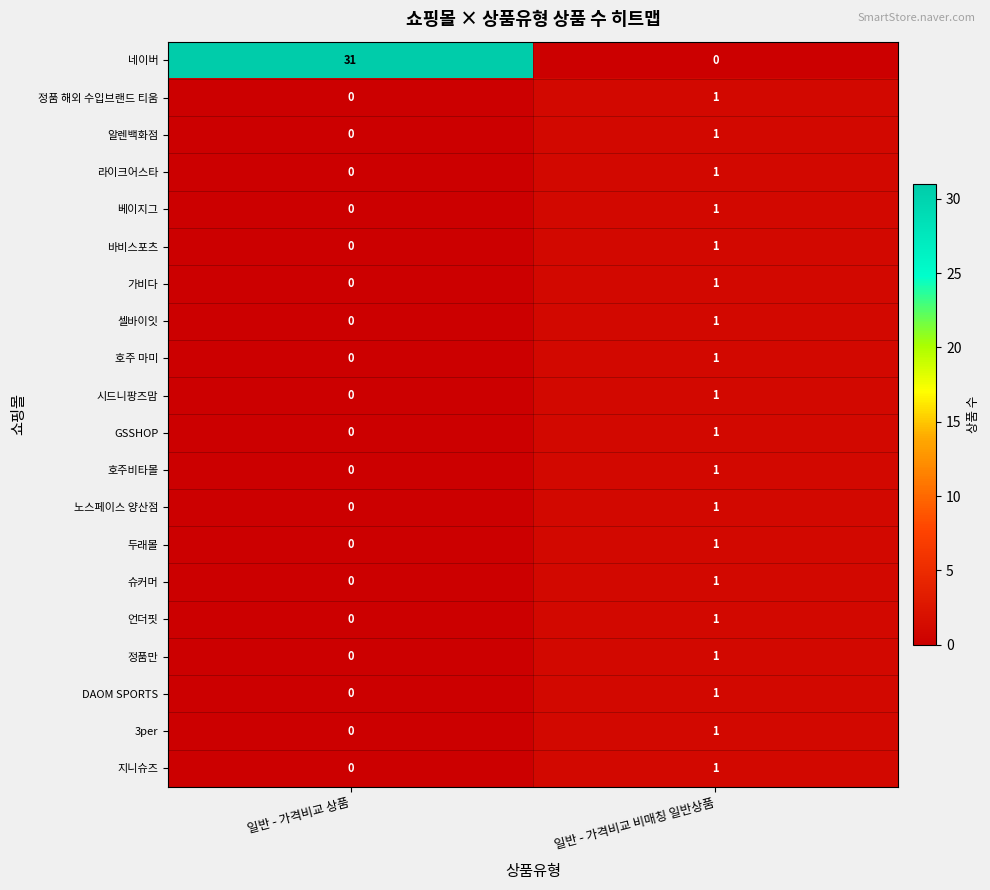

Count the number of data series in this chart.

20